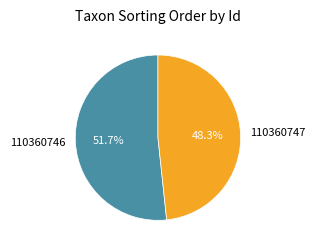

To the nearest percent, what is the difference between the largest and smallest slice percentages?

3%